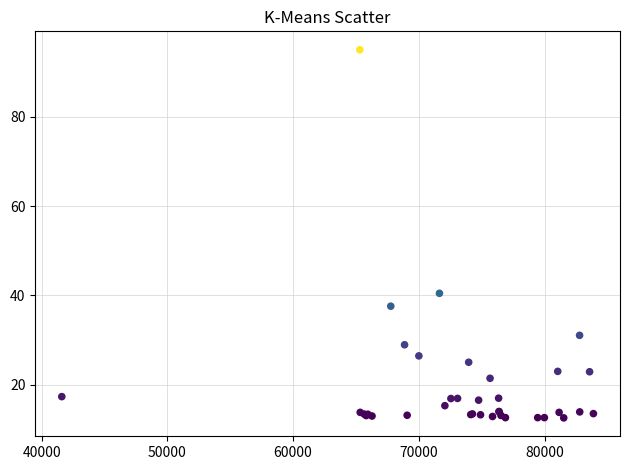

What Y value in the scatter plot is closest to 53?

40.5